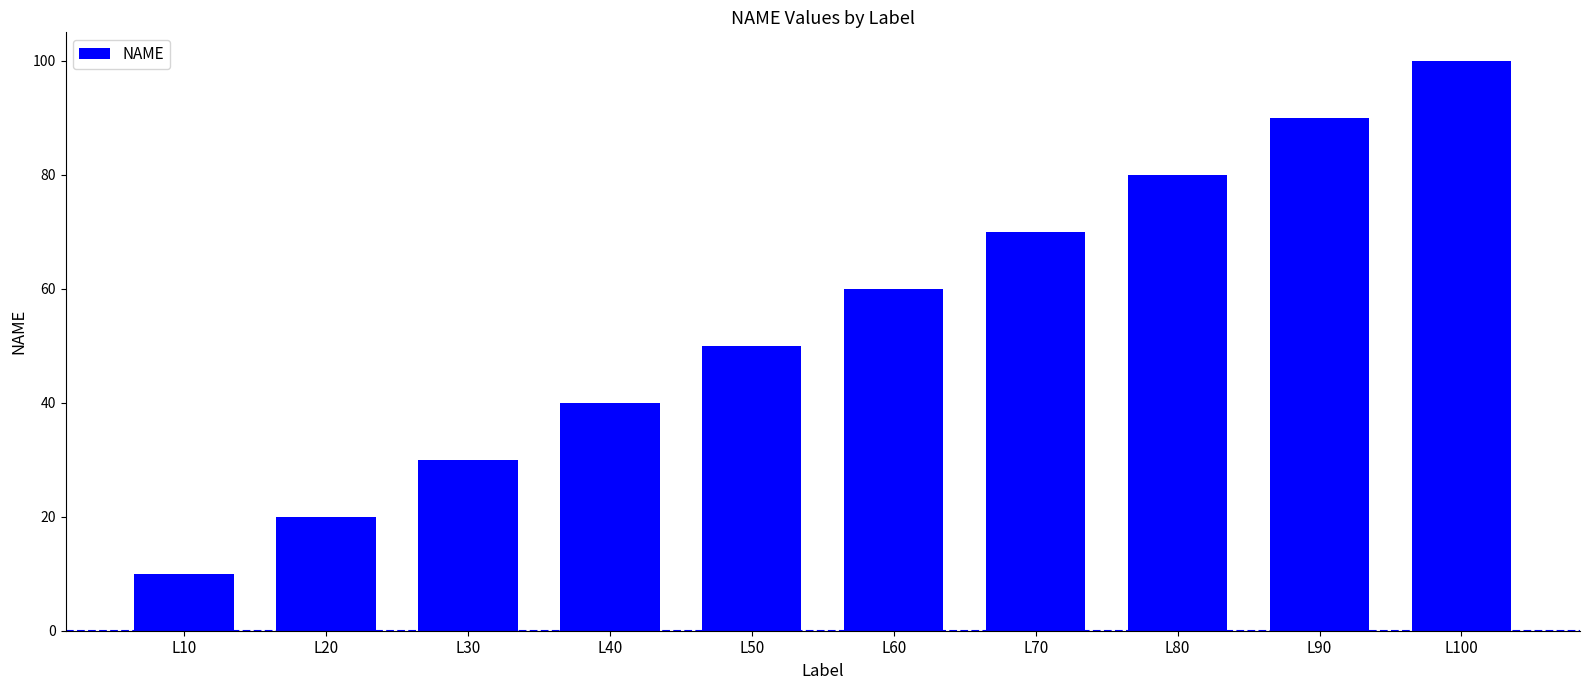

What is the change in value from L70 to L100?

+30